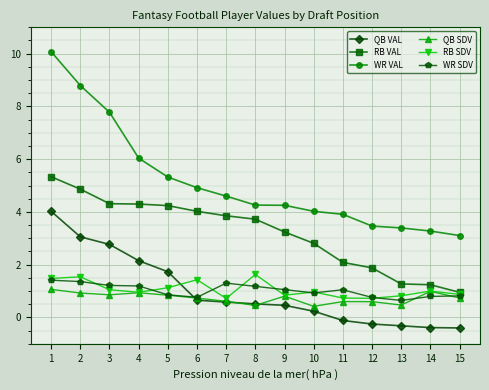

How many lines are shown in the chart?

6